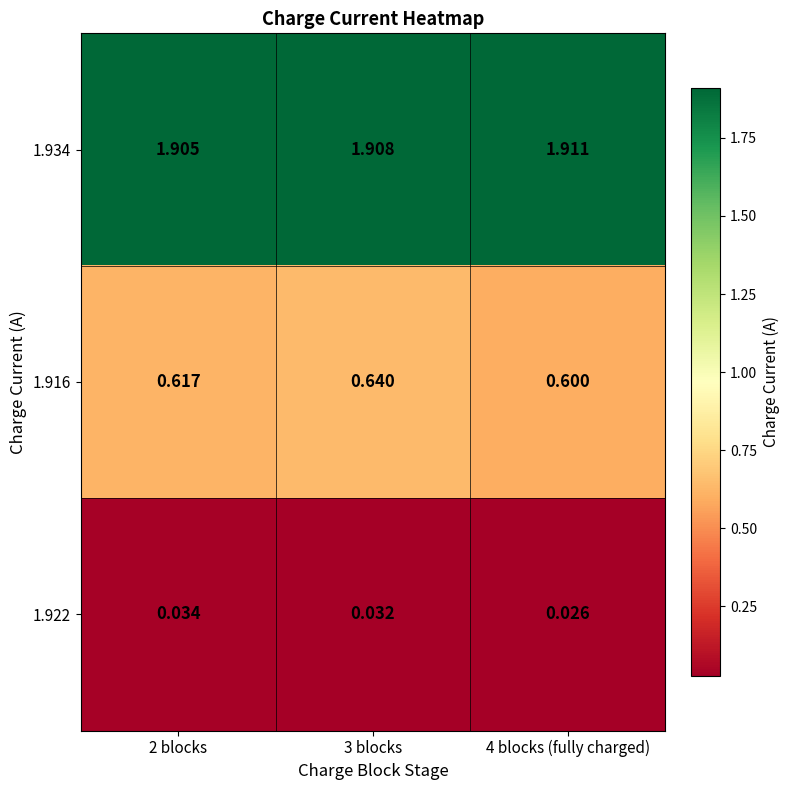

Is the value of 1.934 at 4 blocks (fully charged) greater than the value of 1.916 at 2 blocks?

Yes